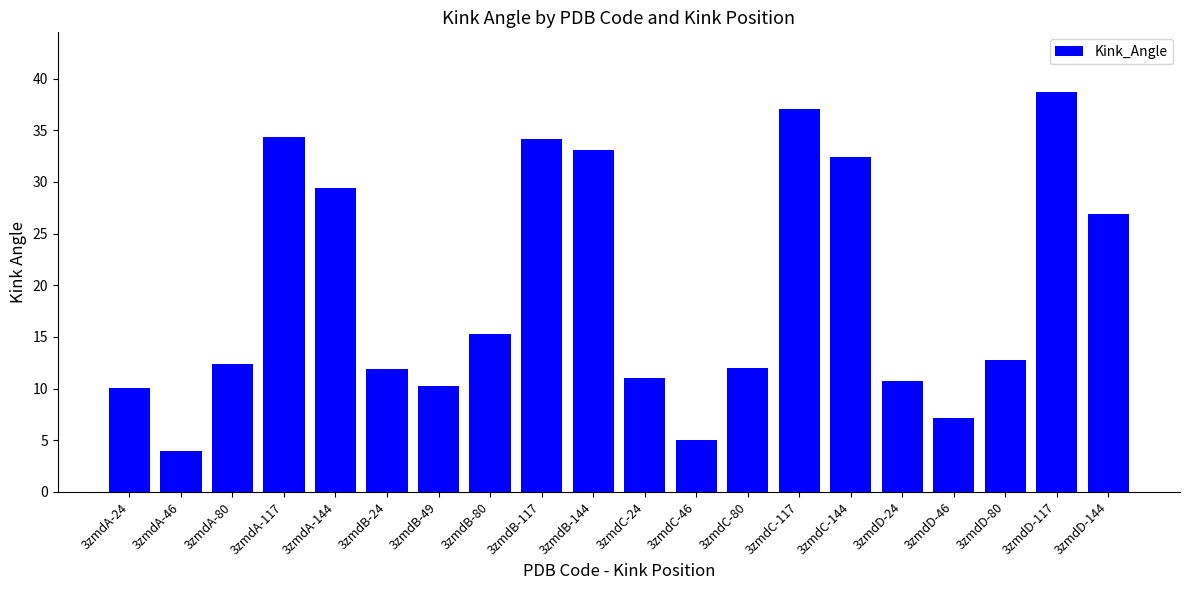

What is the maximum value shown in the chart?

38.7